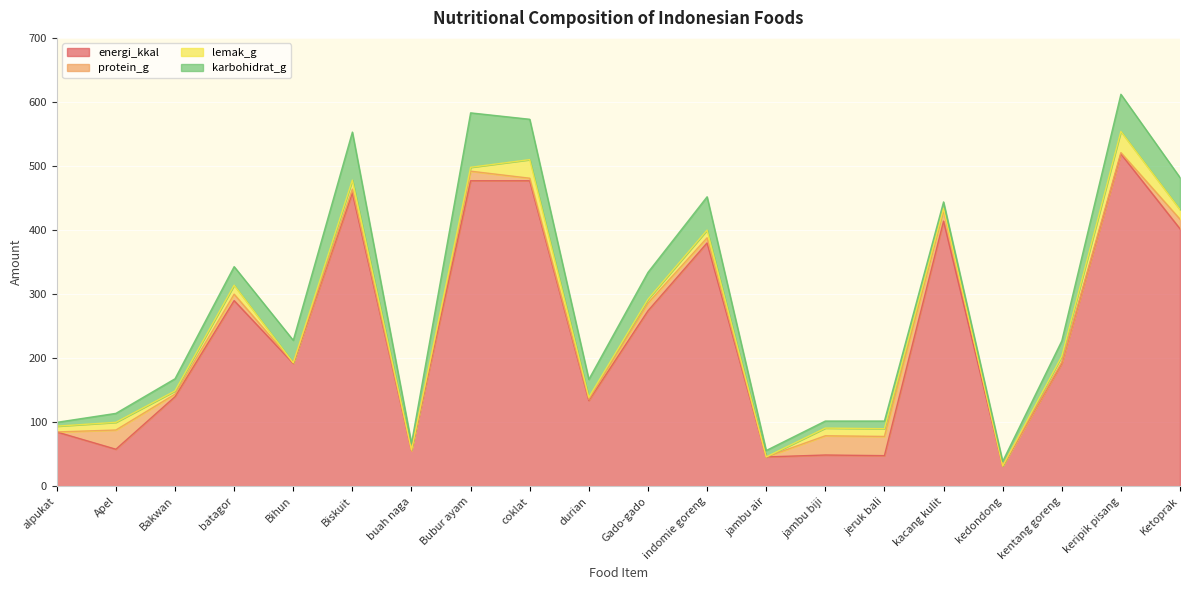

The value of energi_kkal at Ketoprak is 402. True or false?

True